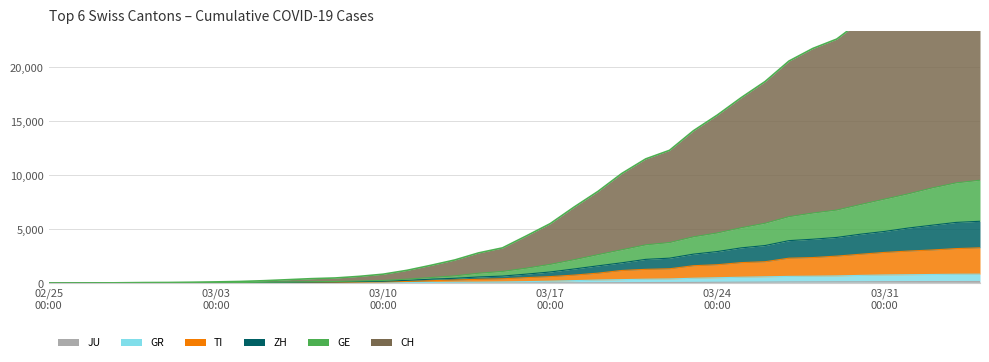

Which series has the largest range (max minus min)?

CH